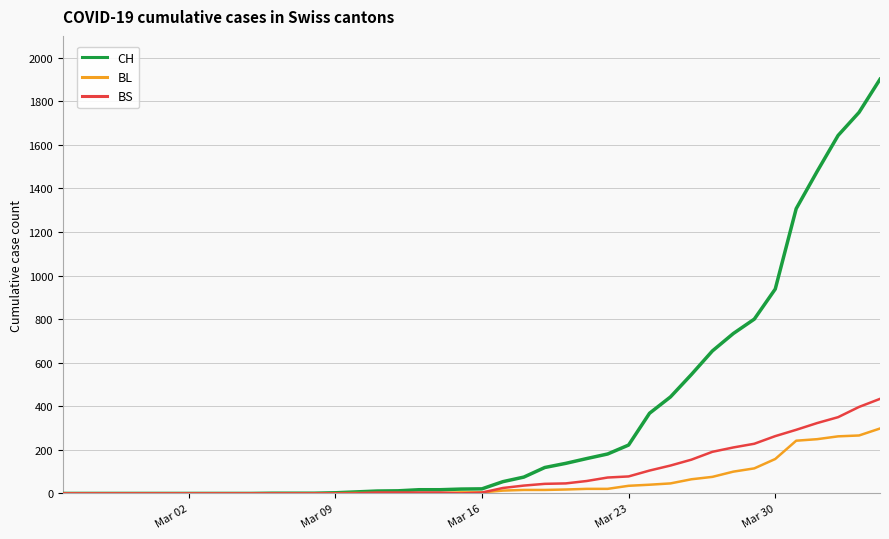

List the series in order of their peak value, lowest first.

BL, BS, CH